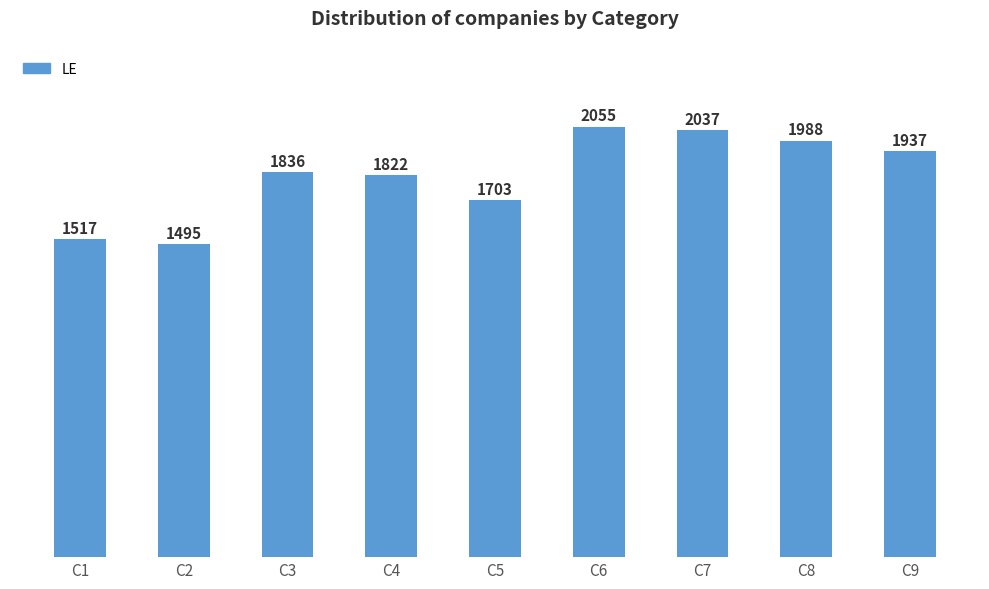

What is the difference between the maximum and minimum values?

560